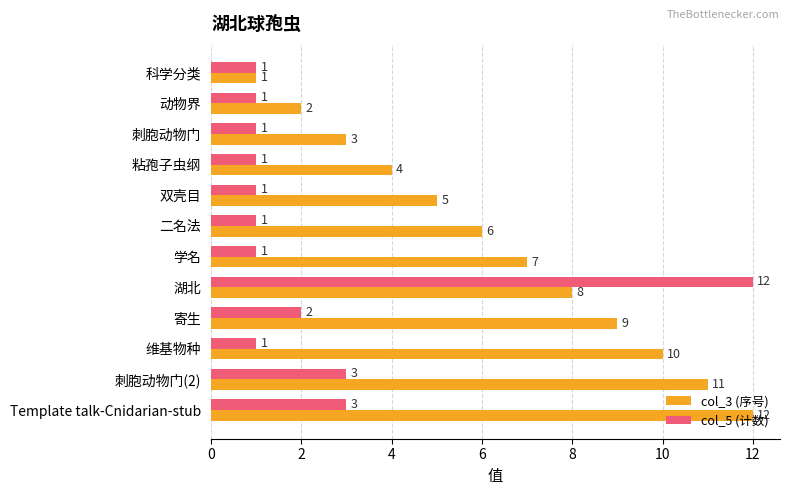

How many distinct data groups are displayed?

2